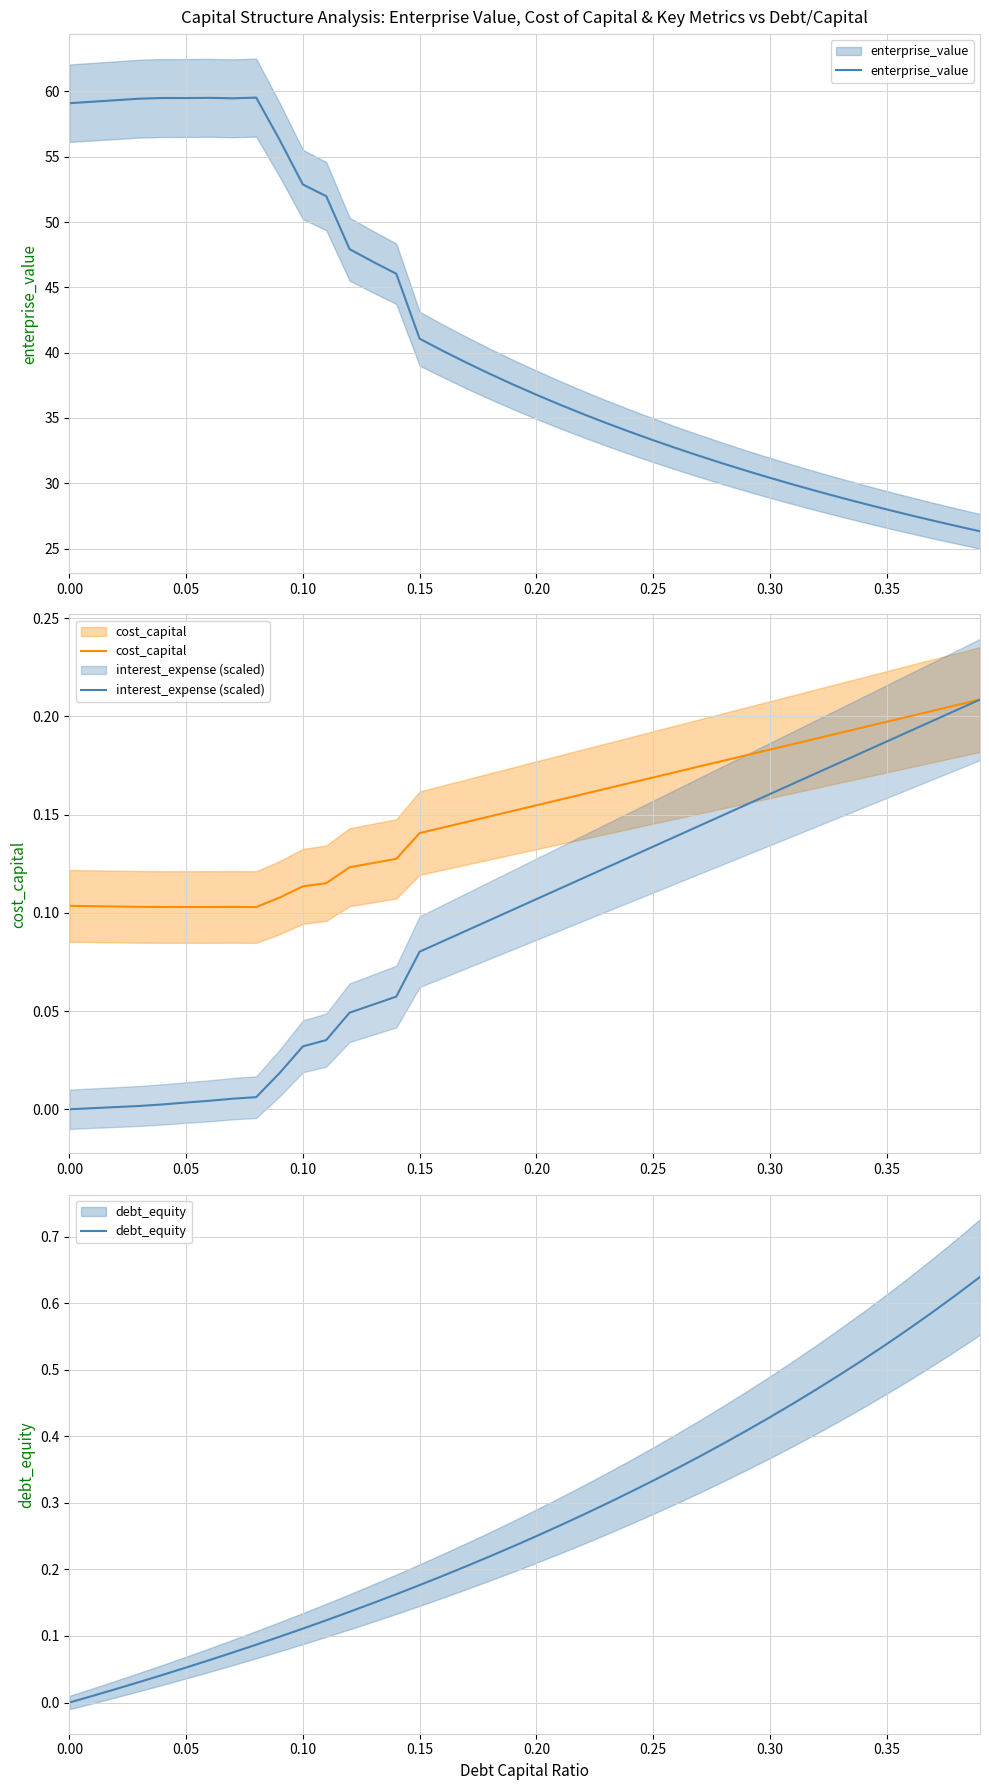

True or false: enterprise_value has more than 0 interior local peaks.

True